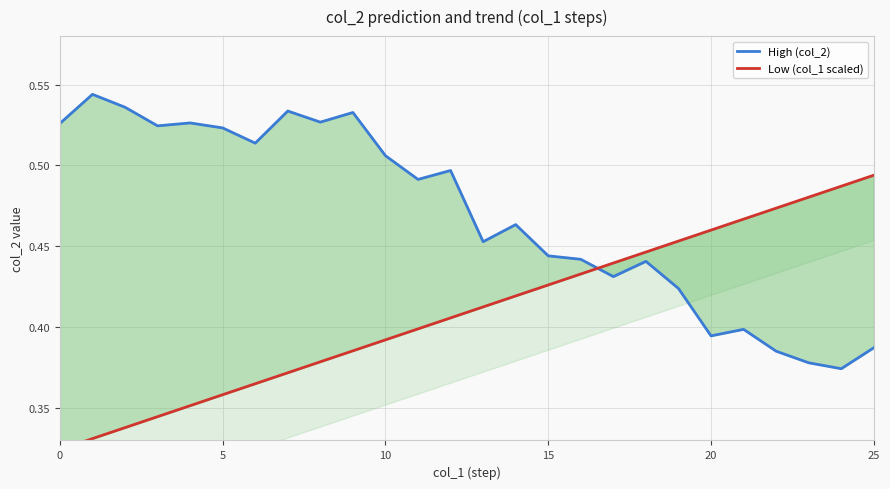

Is it true that Low (col_1 scaled) equals 0.5 at 19?

True